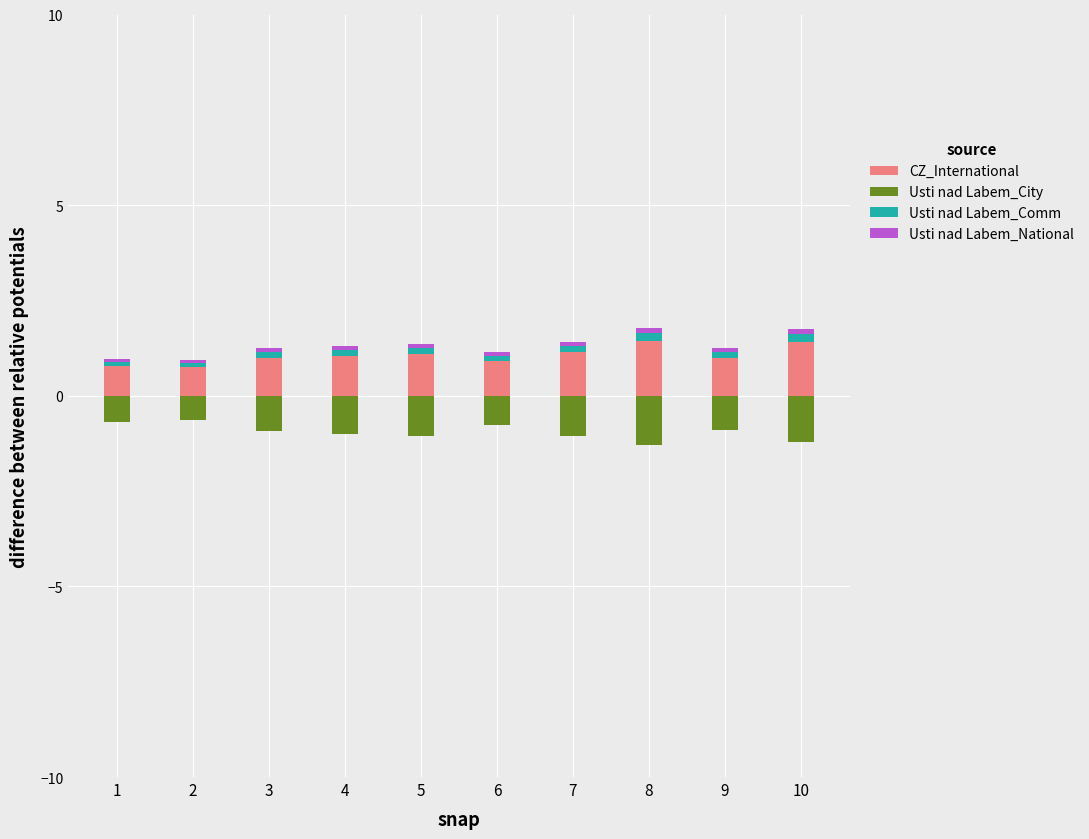

What is the difference between the Losing Score values at 2 and 9?

0.3